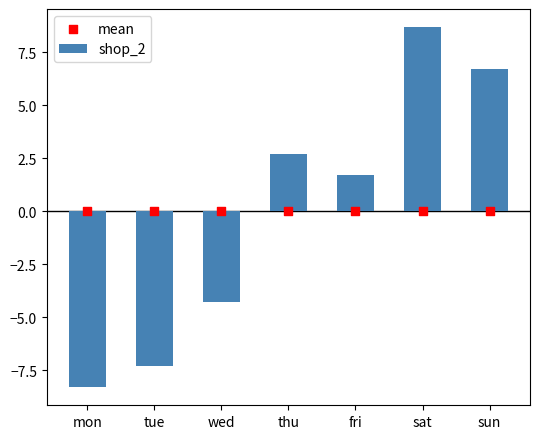

Which series contains the lowest Y value?

shop_2